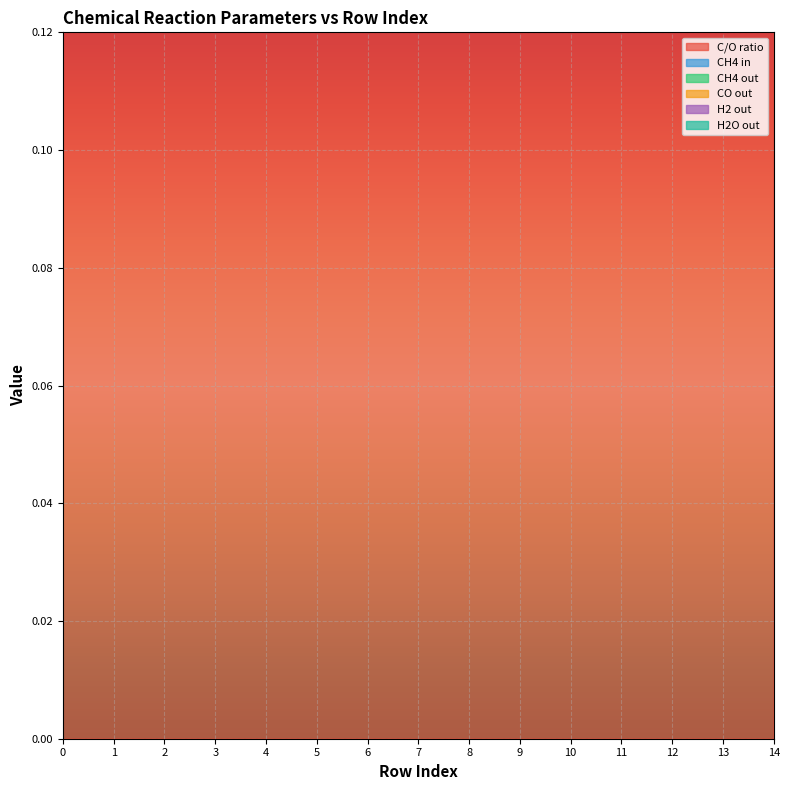

Does the chart display data point markers on the line(s)?

No